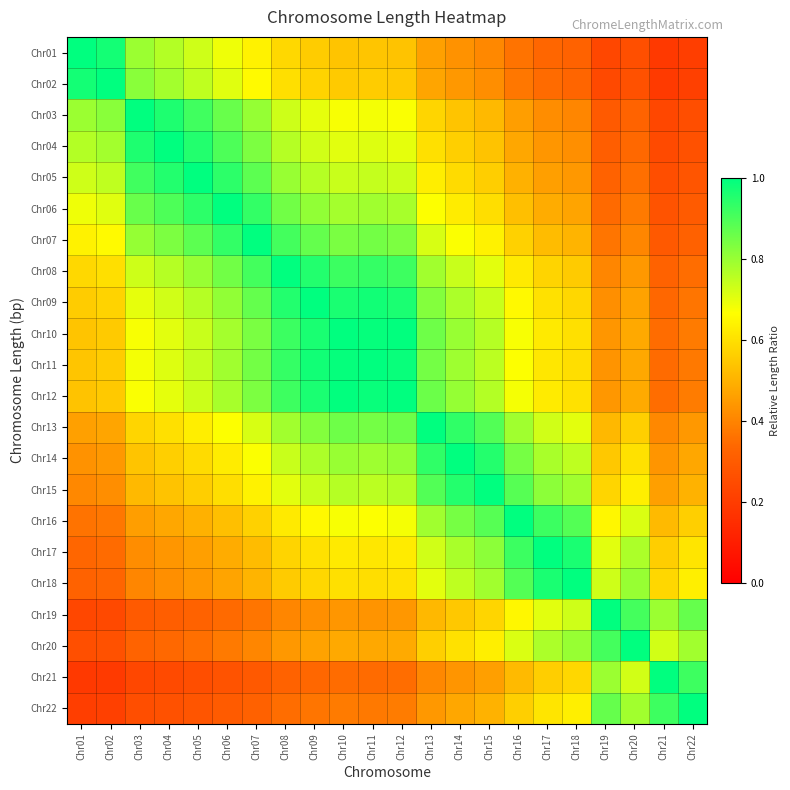

How many categories are shown in the chart?

22